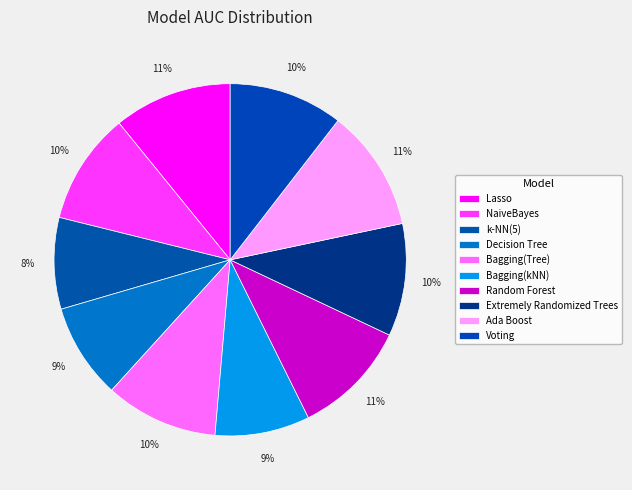

Does Random Forest account for over 50% of the chart?

No